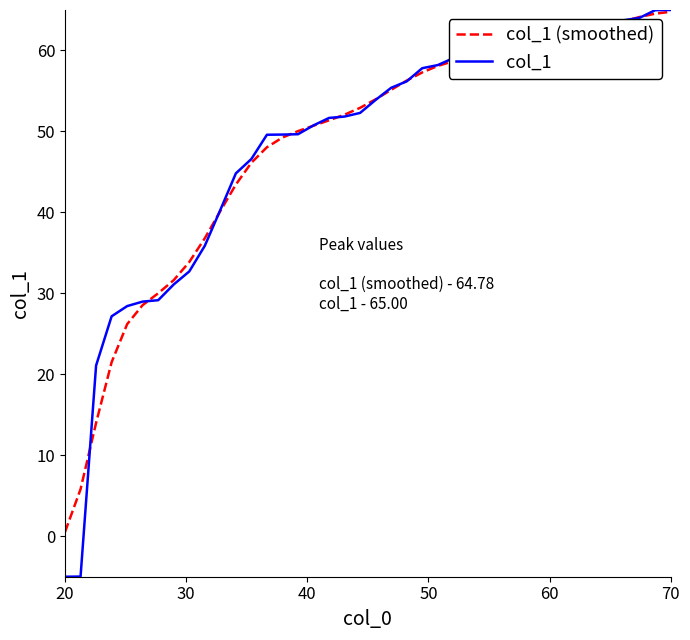

Which series has the largest range (max minus min)?

col_1